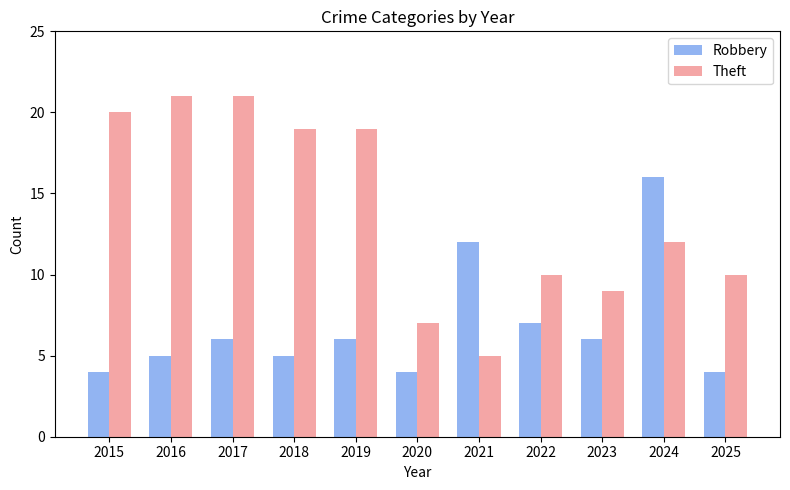

What is the average value of the Robbery series?

7